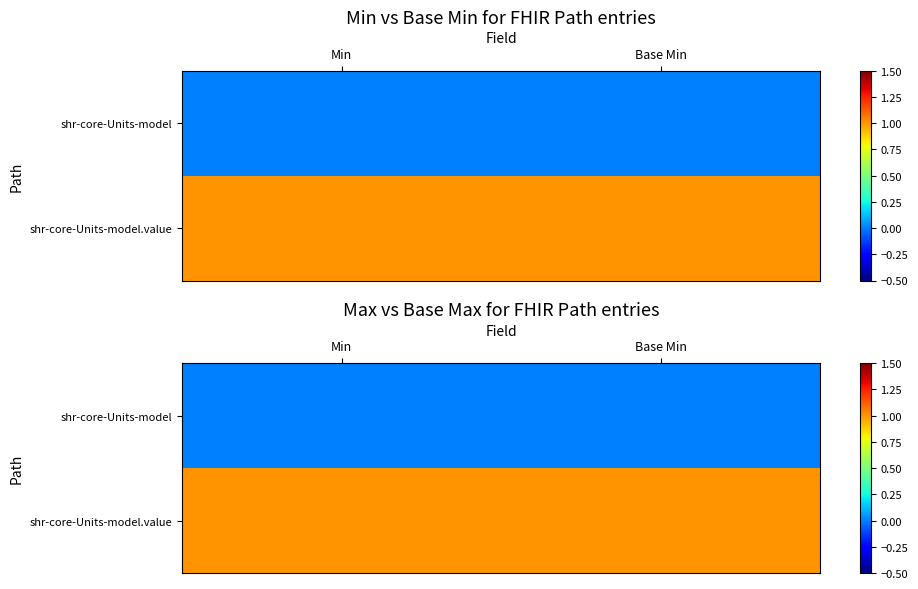

At how many categories does at least one series exceed 0?

2